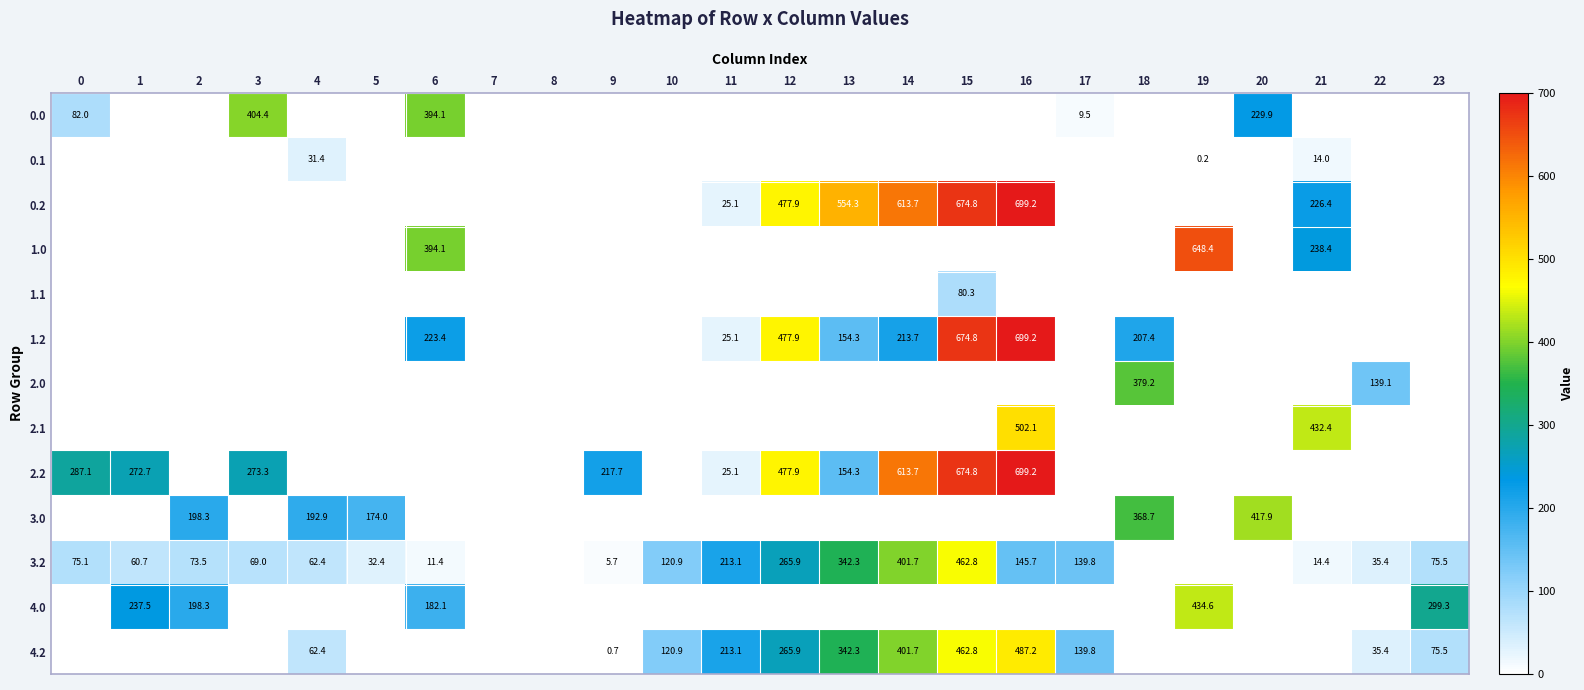

True or false: 3.2 has a value of 32.4 at 5.

True